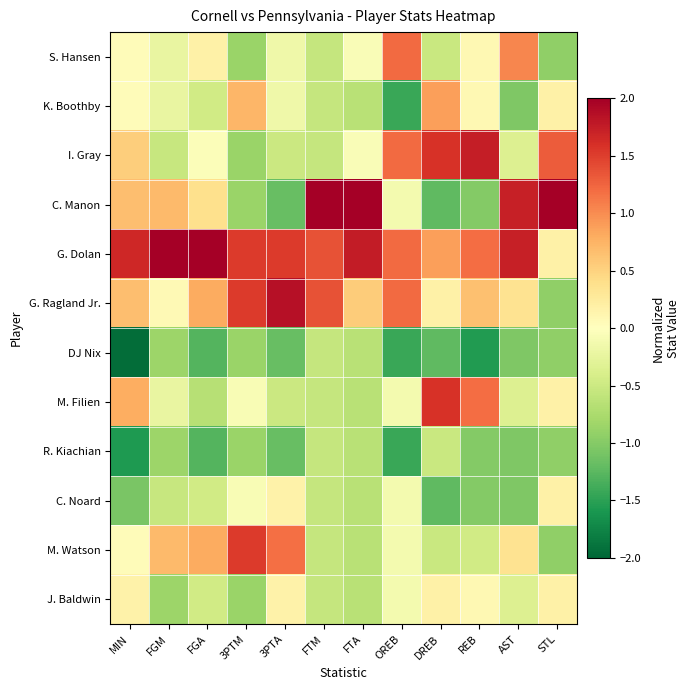

Reading left to right, what are all the values shown in this chart?

S. Hansen: MIN=0.0	FGM=-0.2	FGA=0.2	3PTM=-0.9	3PTA=-0.2	FTM=-0.6	FTA=-0.1	OREB=1.2	DREB=-0.5	REB=0.1	AST=1.0	STL=-0.9
K. Boothby: MIN=0.0	FGM=-0.2	FGA=-0.5	3PTM=0.7	3PTA=-0.2	FTM=-0.6	FTA=-0.7	OREB=-1.4	DREB=0.9	REB=0.1	AST=-1.0	STL=0.2
I. Gray: MIN=0.5	FGM=-0.5	FGA=-0.0	3PTM=-0.9	3PTA=-0.5	FTM=-0.6	FTA=-0.1	OREB=1.2	DREB=1.6	REB=1.7	AST=-0.3	STL=1.3
C. Manon: MIN=0.7	FGM=0.7	FGA=0.4	3PTM=-0.9	3PTA=-1.2	FTM=2.3	FTA=2.4	OREB=-0.1	DREB=-1.2	REB=-1.0	AST=1.7	STL=2.4
G. Dolan: MIN=1.7	FGM=2.9	FGA=2.5	3PTM=1.5	3PTA=1.5	FTM=1.4	FTA=1.8	OREB=1.2	DREB=0.9	REB=1.2	AST=1.7	STL=0.2
G. Ragland Jr.: MIN=0.7	FGM=0.1	FGA=0.8	3PTM=1.5	3PTA=1.9	FTM=1.4	FTA=0.6	OREB=1.2	DREB=0.2	REB=0.6	AST=0.3	STL=-0.9
DJ Nix: MIN=-1.9	FGM=-0.8	FGA=-1.3	3PTM=-0.9	3PTA=-1.2	FTM=-0.6	FTA=-0.7	OREB=-1.4	DREB=-1.2	REB=-1.6	AST=-1.0	STL=-0.9
M. Filien: MIN=0.8	FGM=-0.2	FGA=-0.7	3PTM=-0.1	3PTA=-0.5	FTM=-0.6	FTA=-0.7	OREB=-0.1	DREB=1.6	REB=1.2	AST=-0.3	STL=0.2
R. Kiachian: MIN=-1.6	FGM=-0.8	FGA=-1.3	3PTM=-0.9	3PTA=-1.2	FTM=-0.6	FTA=-0.7	OREB=-1.4	DREB=-0.5	REB=-1.0	AST=-1.0	STL=-0.9
C. Noard: MIN=-1.1	FGM=-0.5	FGA=-0.5	3PTM=-0.1	3PTA=0.2	FTM=-0.6	FTA=-0.7	OREB=-0.1	DREB=-1.2	REB=-1.0	AST=-1.0	STL=0.2
M. Watson: MIN=0.0	FGM=0.7	FGA=0.8	3PTM=1.5	3PTA=1.2	FTM=-0.6	FTA=-0.7	OREB=-0.1	DREB=-0.5	REB=-0.5	AST=0.3	STL=-0.9
J. Baldwin: MIN=0.2	FGM=-0.8	FGA=-0.5	3PTM=-0.9	3PTA=0.2	FTM=-0.6	FTA=-0.7	OREB=-0.1	DREB=0.2	REB=0.1	AST=-0.3	STL=0.2